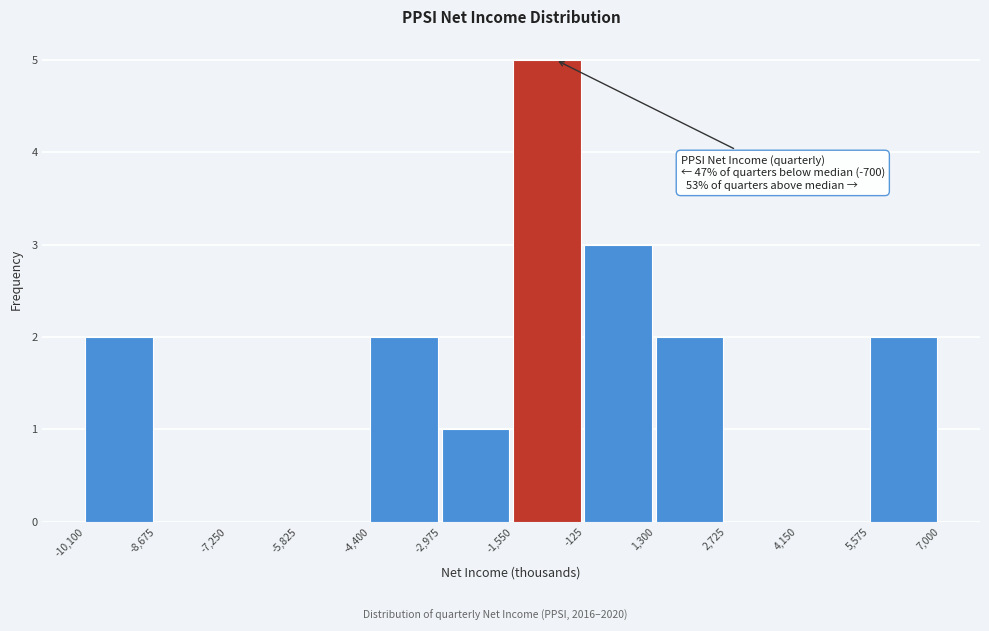

Which range on the x-axis has the tallest bar?

-1,550 to -125